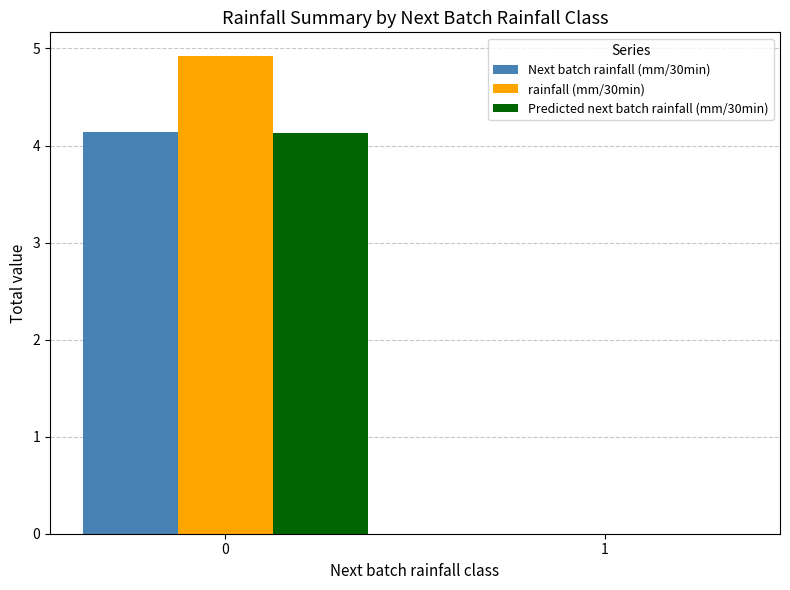

What are all the series names shown in the legend?

Next batch rainfall (mm/30min), rainfall (mm/30min), Predicted next batch rainfall (mm/30min)